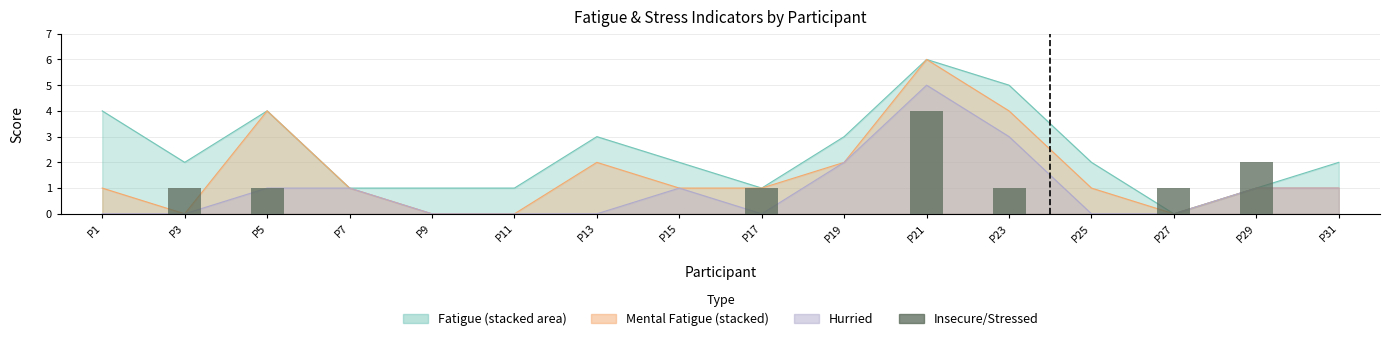

How many bars are there in total?

16